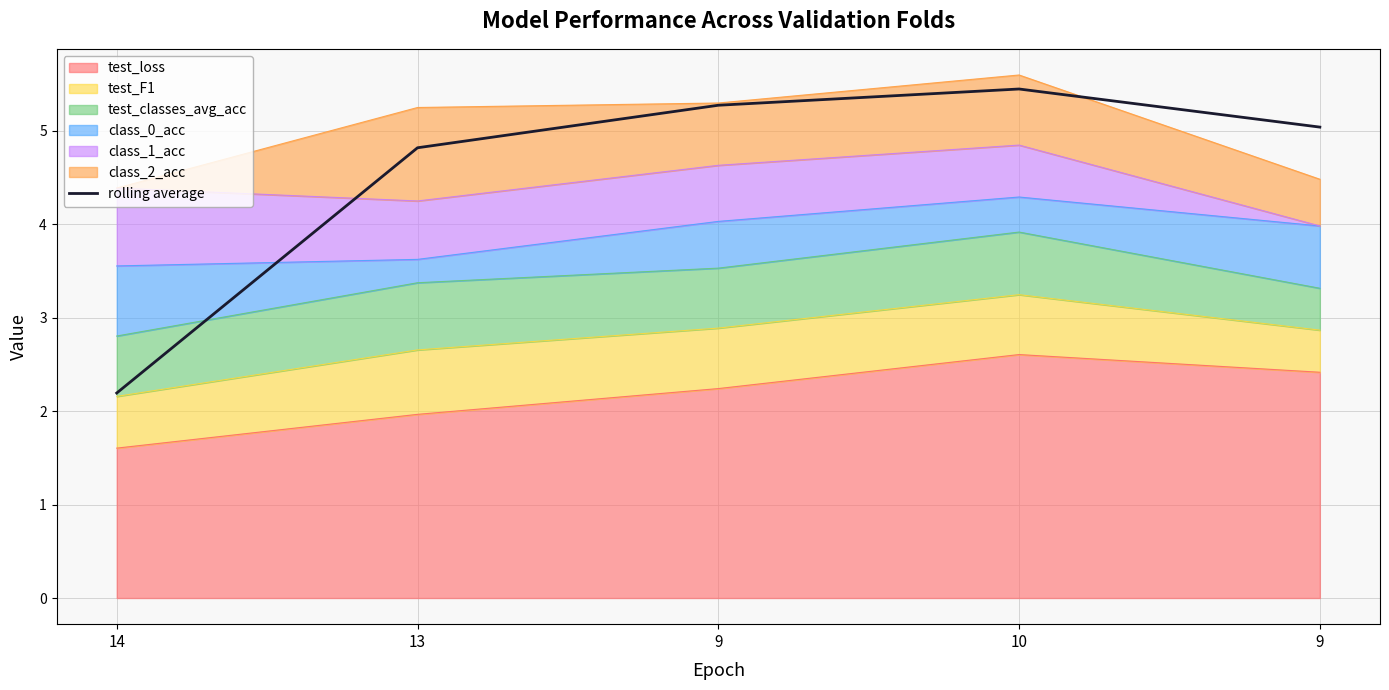

Where does the data first go above 5?

9